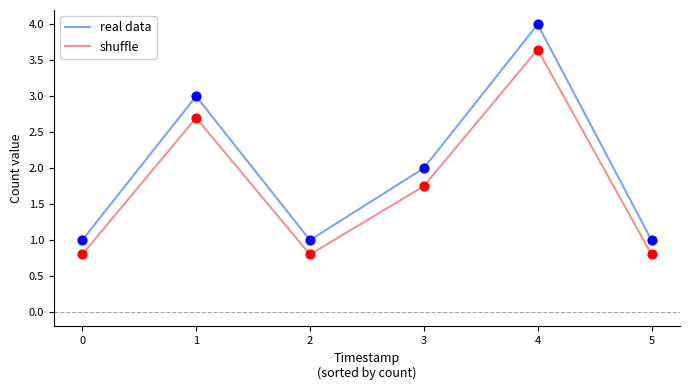

What is the total value across all series at 4?

7.7